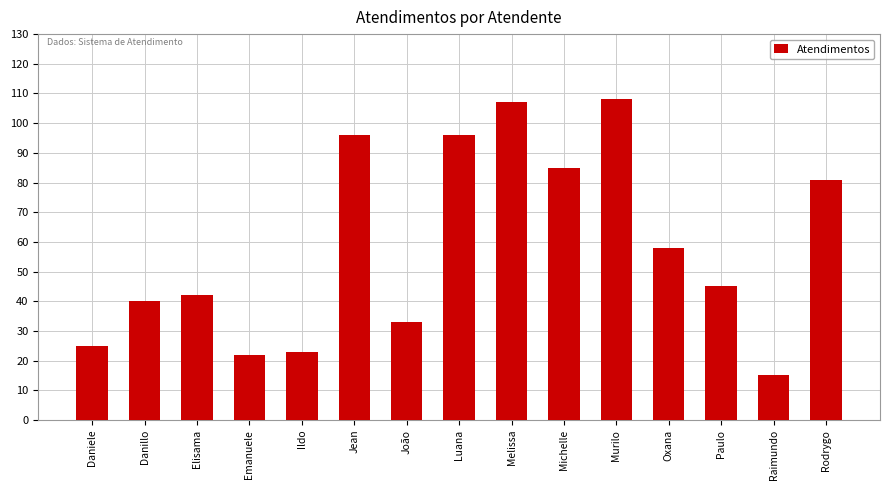

What is the difference between the maximum and minimum values?

93